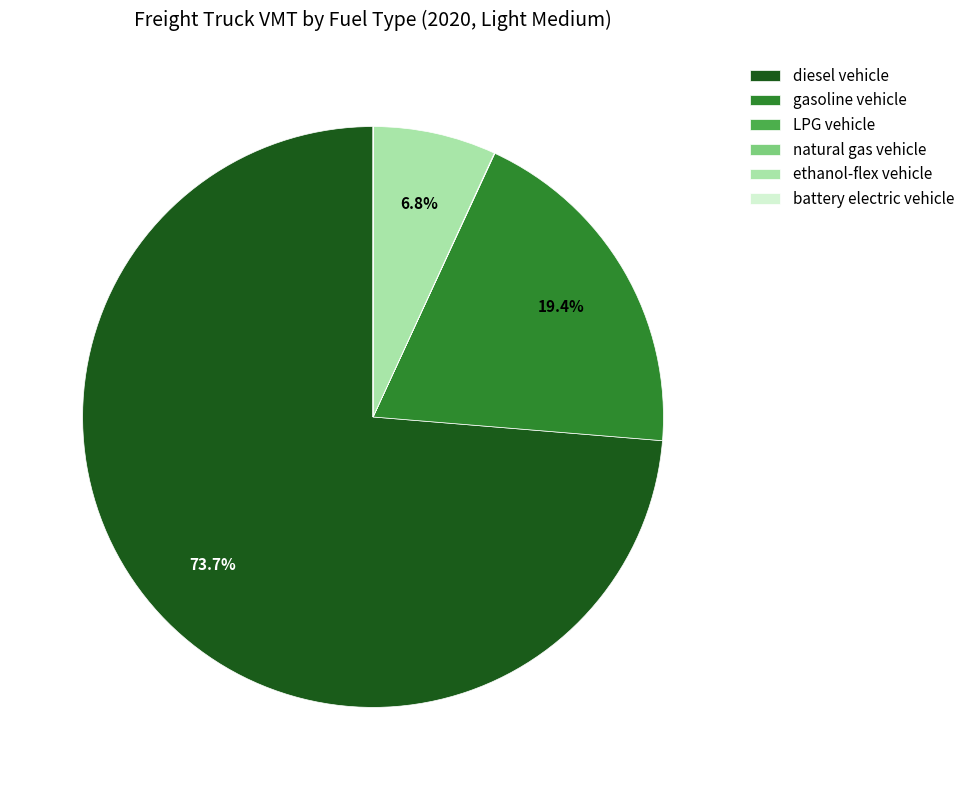

Between gasoline vehicle and ethanol-flex vehicle, which is larger?

gasoline vehicle